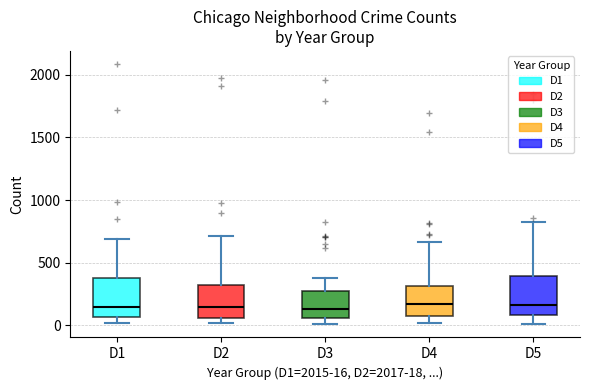

Reading left to right, transcribe this box plot: for each box, give where its median line is, the range the box spans, and where its two whiskers end, as read against the y-axis. The values are not printed on the chart, so give them approximately, as read against the axis.

D1: median 150, box 50 to 350, whiskers 0 to 700
D2: median 150, box 50 to 300, whiskers 0 to 700
D3: median 150, box 50 to 300, whiskers 0 to 400
D4: median 150, box 100 to 300, whiskers 0 to 650
D5: median 150, box 100 to 400, whiskers 0 to 800